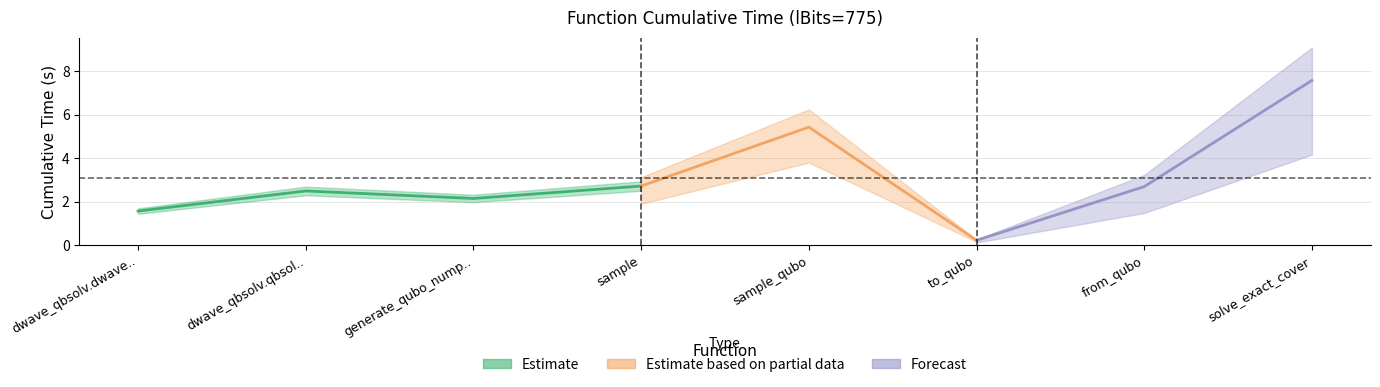

How many interior local peaks (higher than both neighbors) does the data have?

2